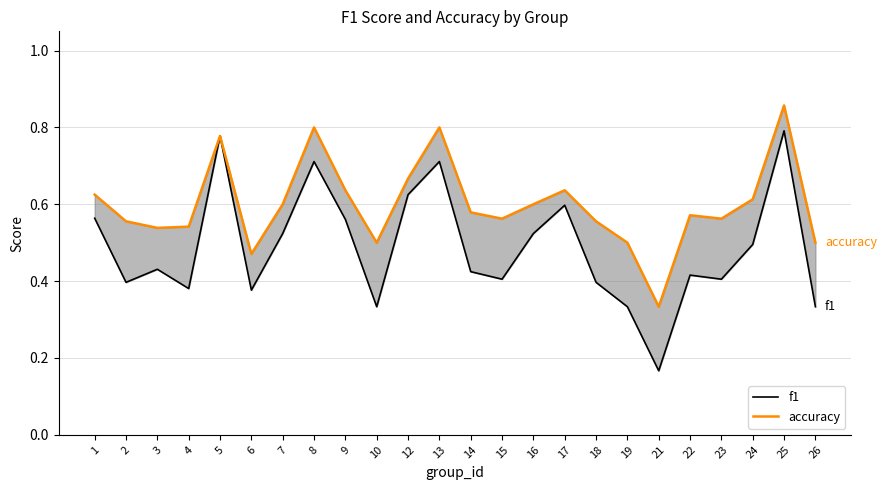

What is the spread (max minus min) of values at 1?

0.1